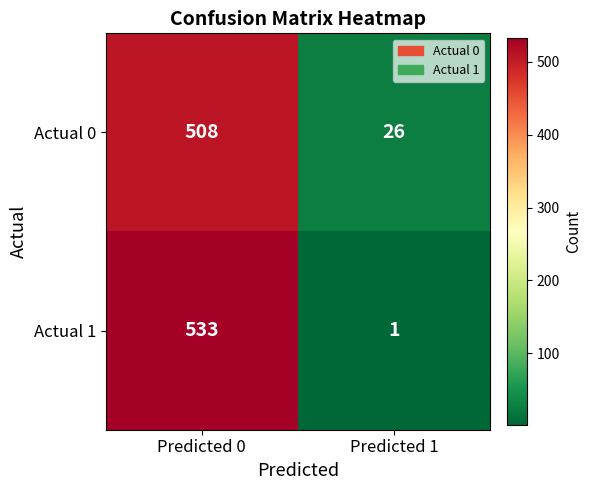

At which category is the sum across all series the highest?

Predicted 0